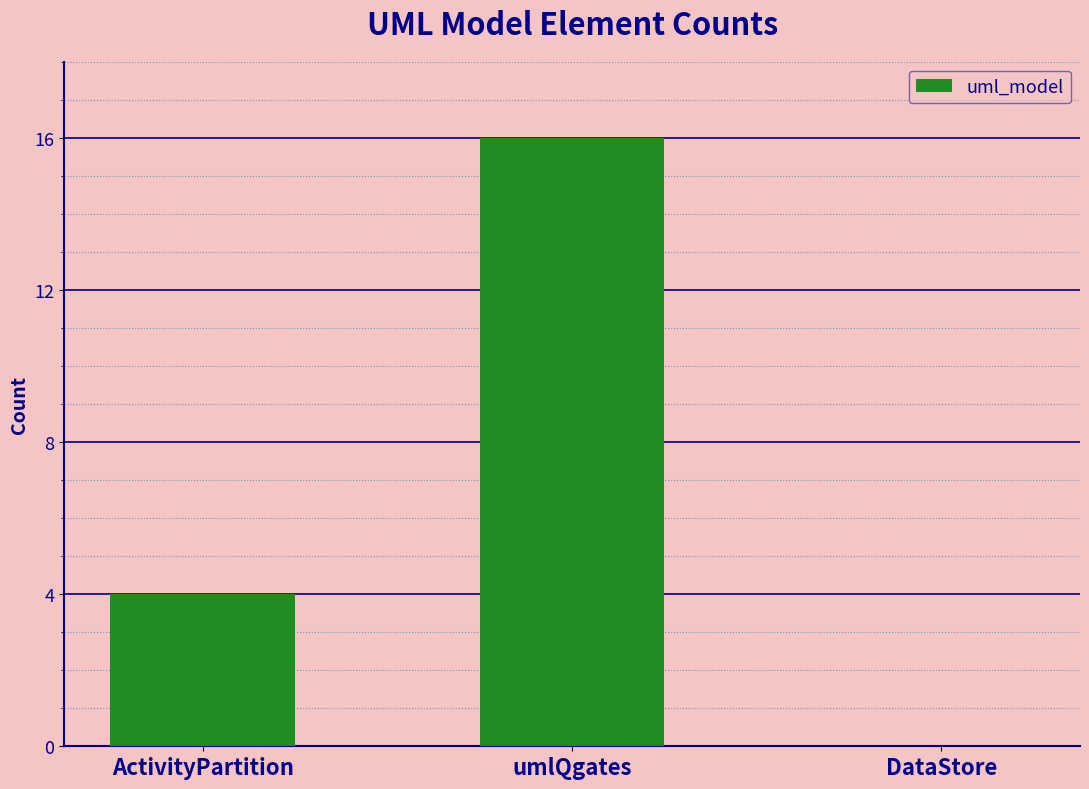

Where is the data nearest to the value 8?

ActivityPartition